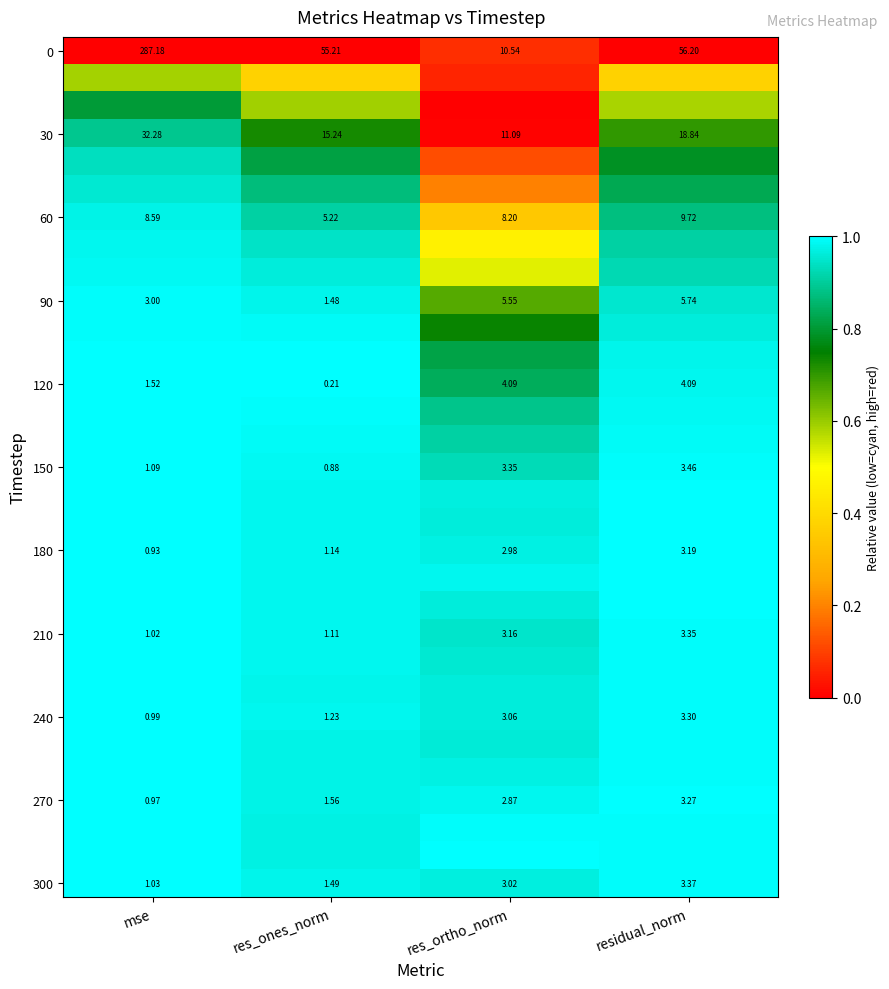

How many distinct data groups are displayed?

31